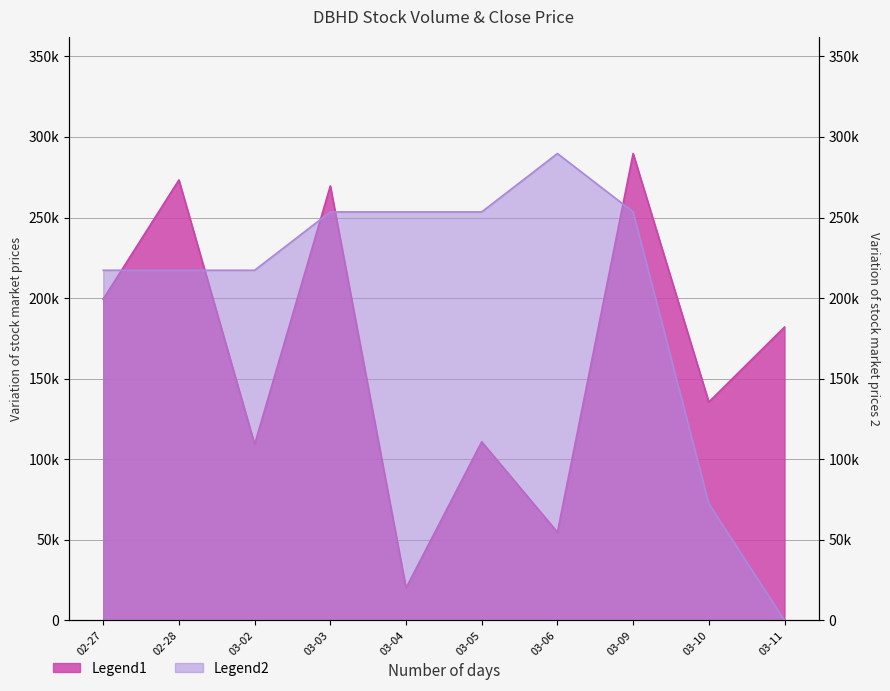

What value does the vol series have at 03-09?

289700.0